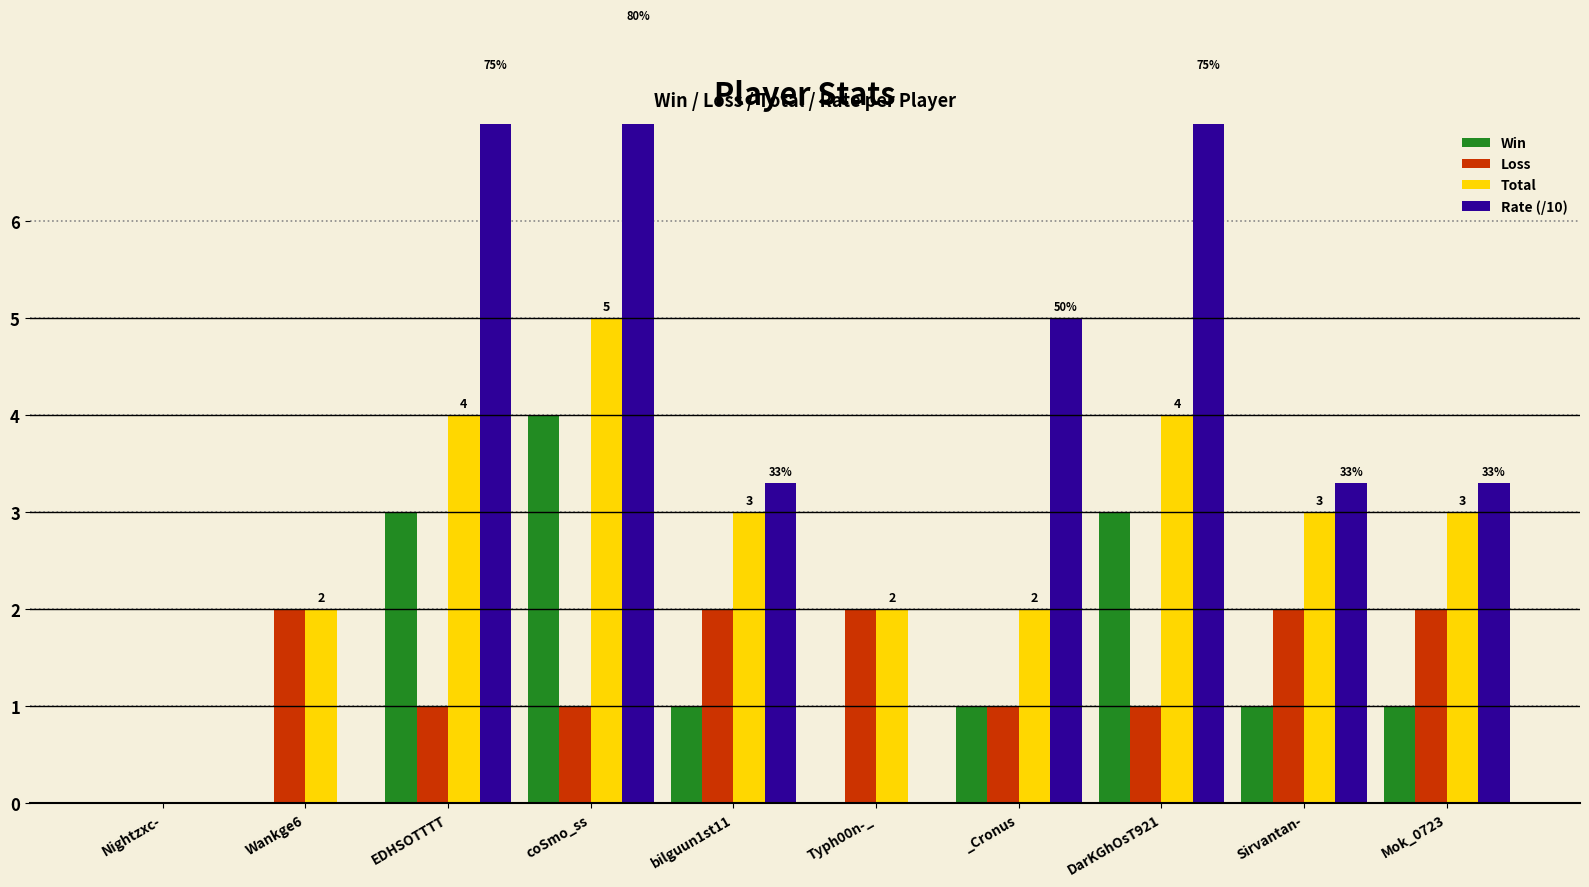

What is the label of the 1st bar from the left?

Nightzxc-